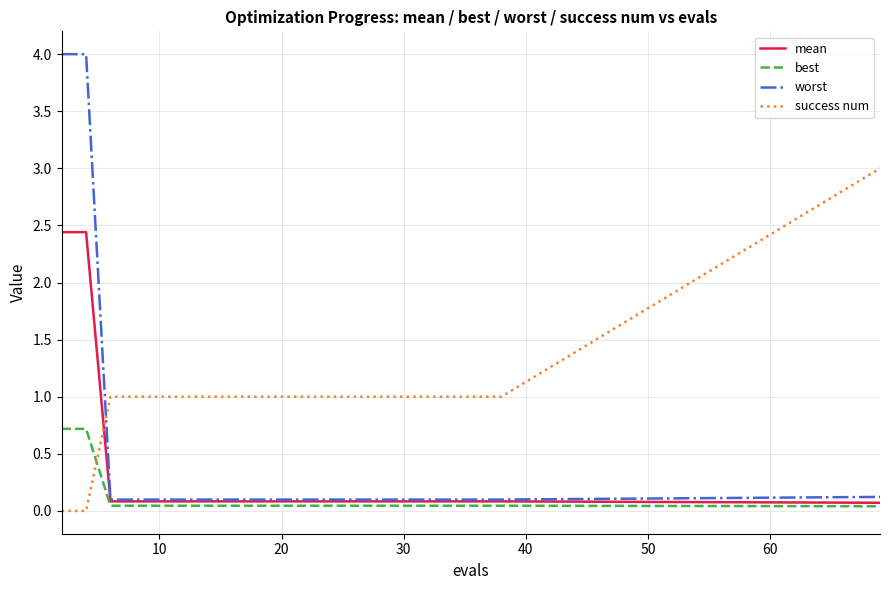

True or false: success num and mean intersect in this chart.

True